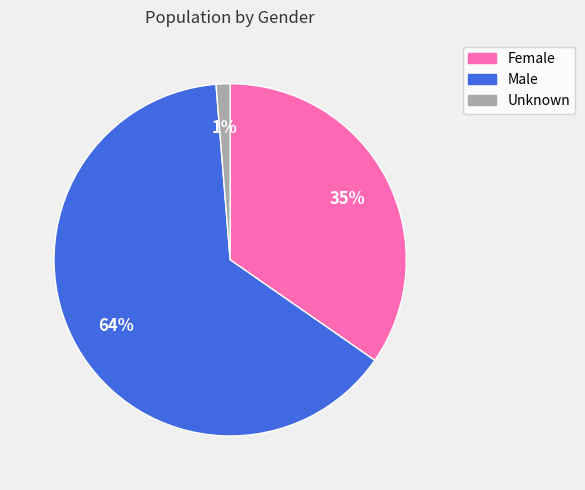

Rank the categories by value from highest to lowest.

Male, Female, Unknown